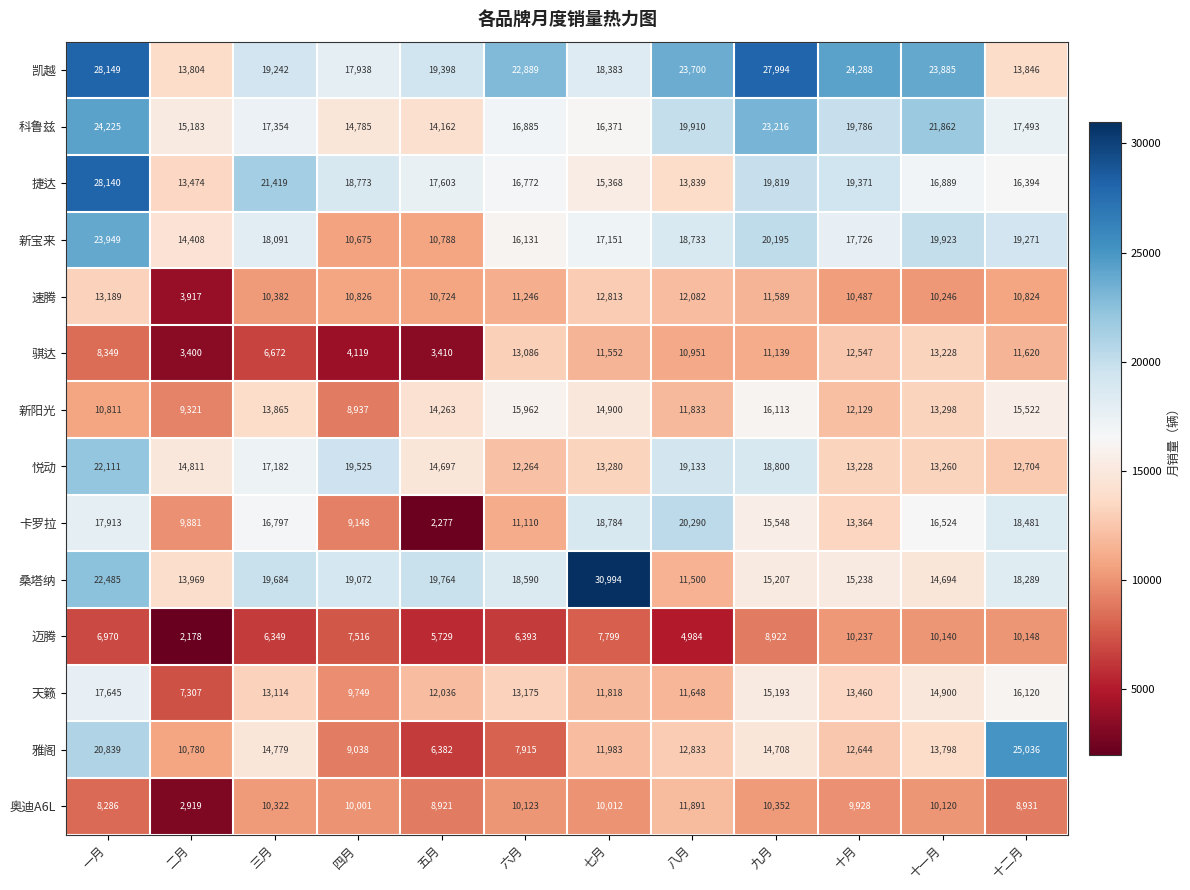

At which label does 悦动 first exceed 14811?

一月